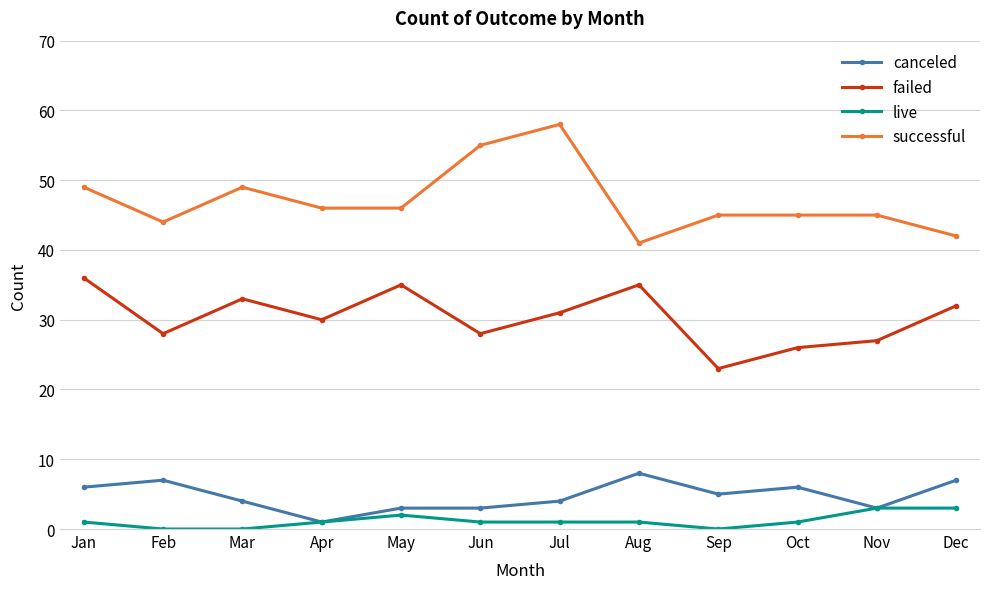

Count the number of data series in this chart.

4